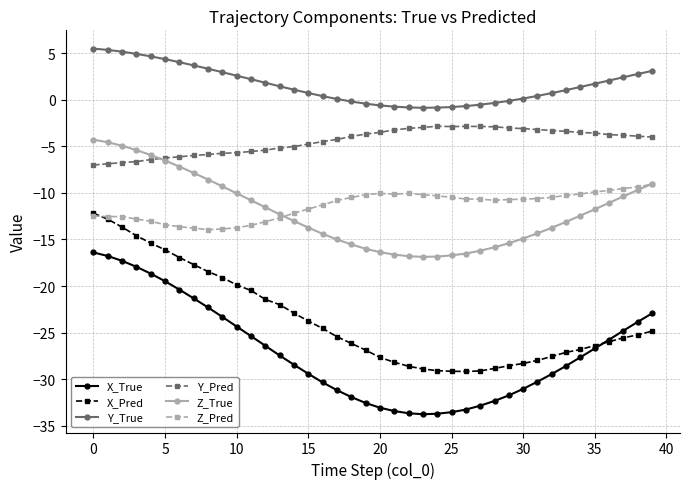

How many series are shown in this chart?

6